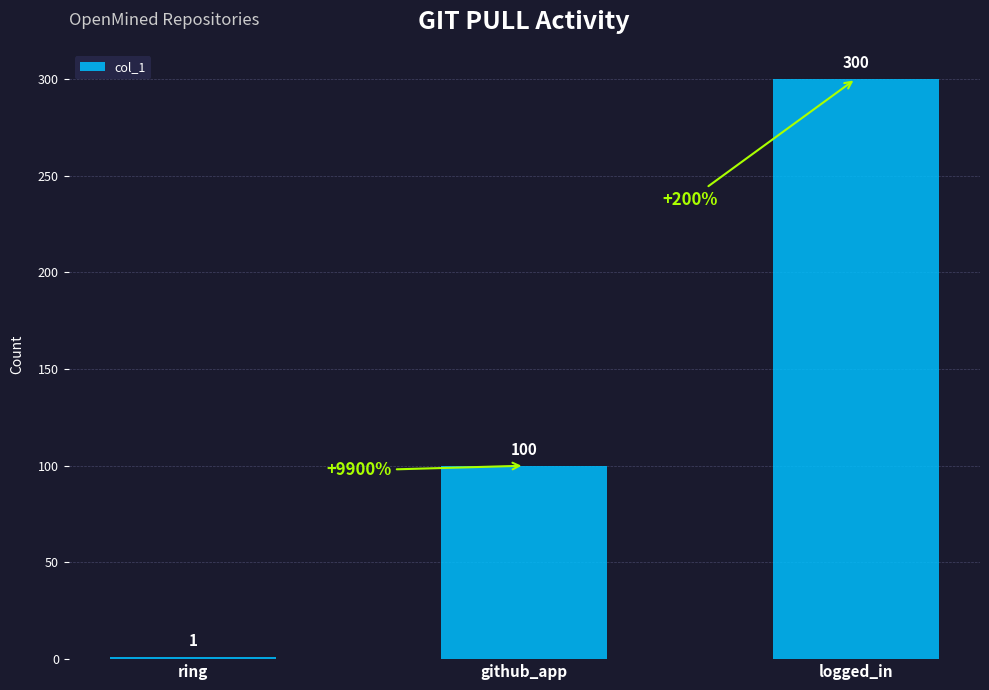

Count the values in the range 1 to 300.

3